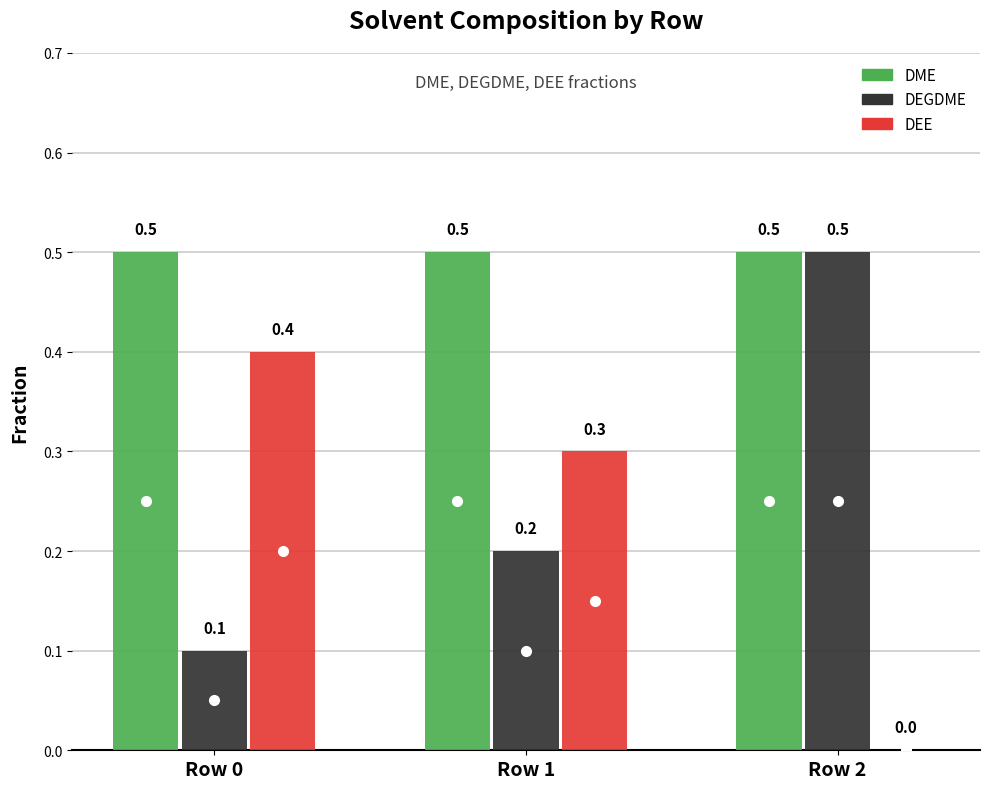

Are the bars horizontal?

No